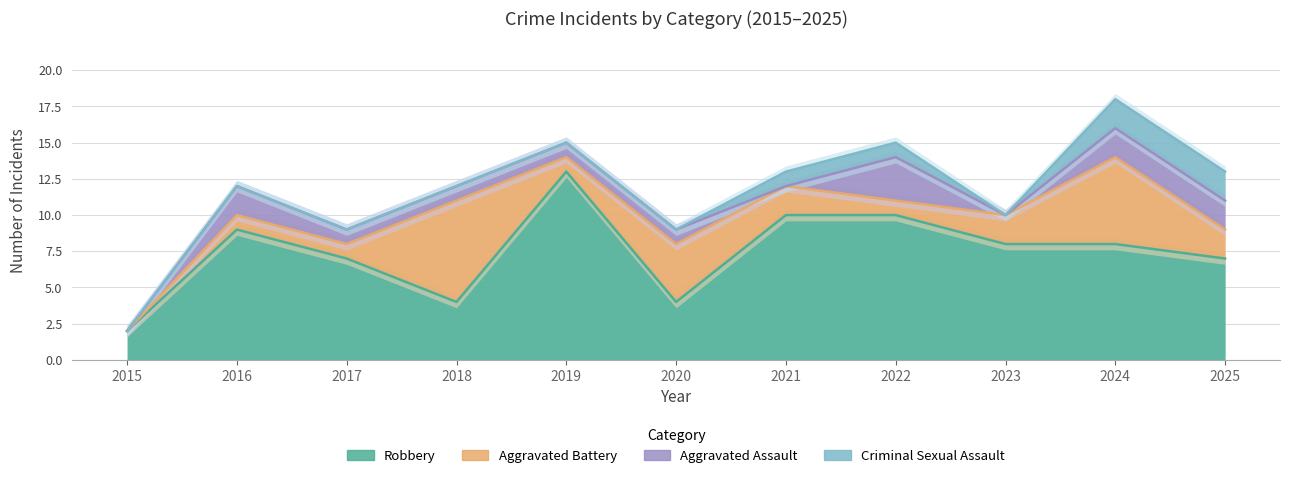

Where is the first local minimum for Robbery?

2018